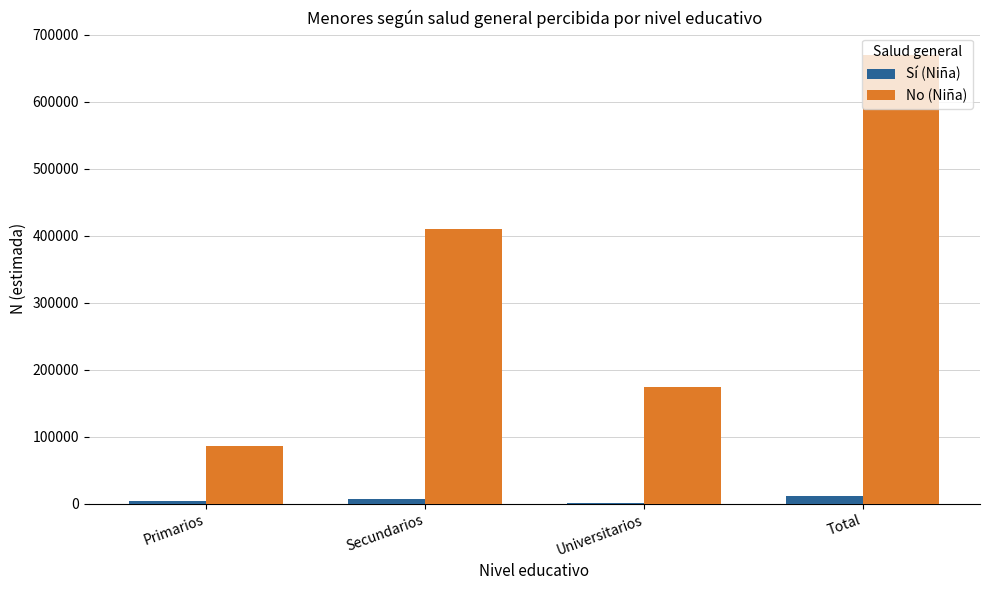

How many data points does each series have?

4